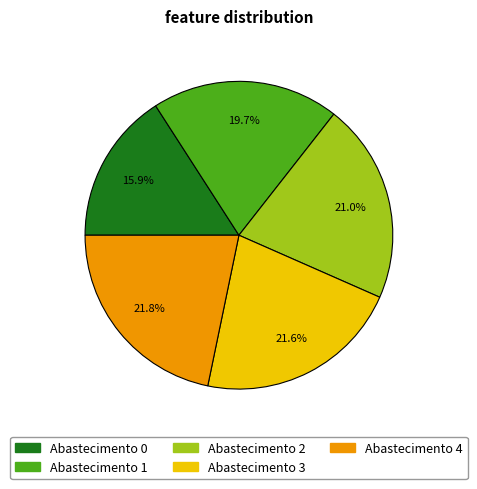

Do Abastecimento 0 and Abastecimento 4 together represent more than half of the pie?

No